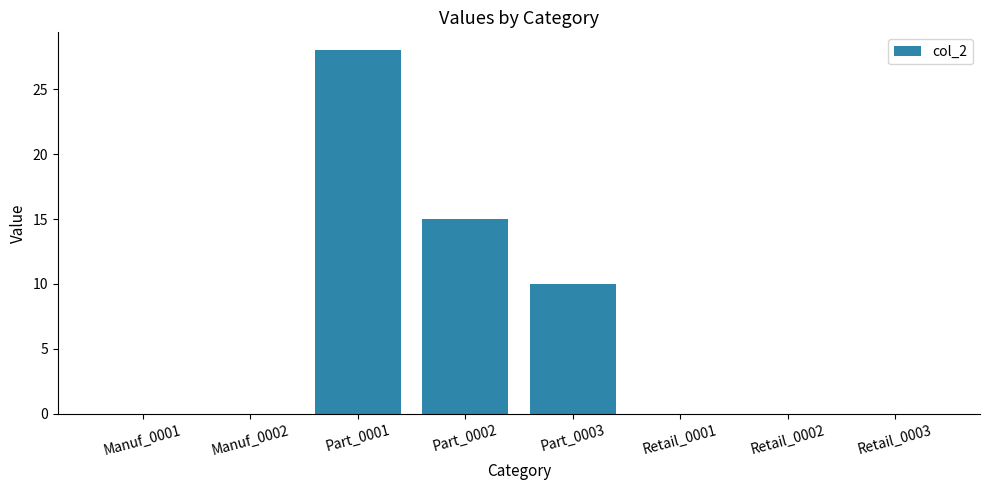

Reading right to left, list all the values displayed in this chart.

Retail_0003=0	Retail_0002=0	Retail_0001=0	Part_0003=10	Part_0002=15	Part_0001=28	Manuf_0002=0	Manuf_0001=0